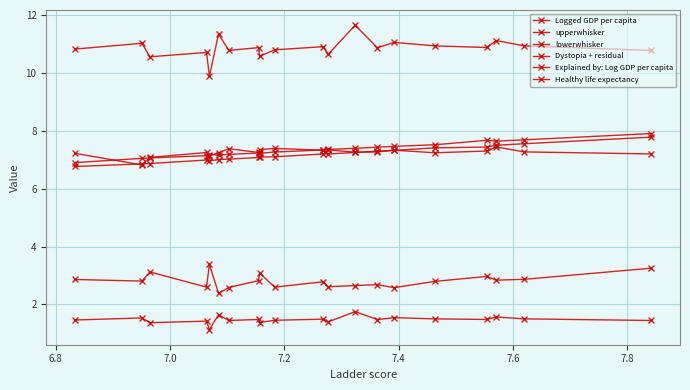

What are all the series names shown in the legend?

Logged GDP per capita, upperwhisker, lowerwhisker, Dystopia + residual, Explained by: Log GDP per capita, Healthy life expectancy